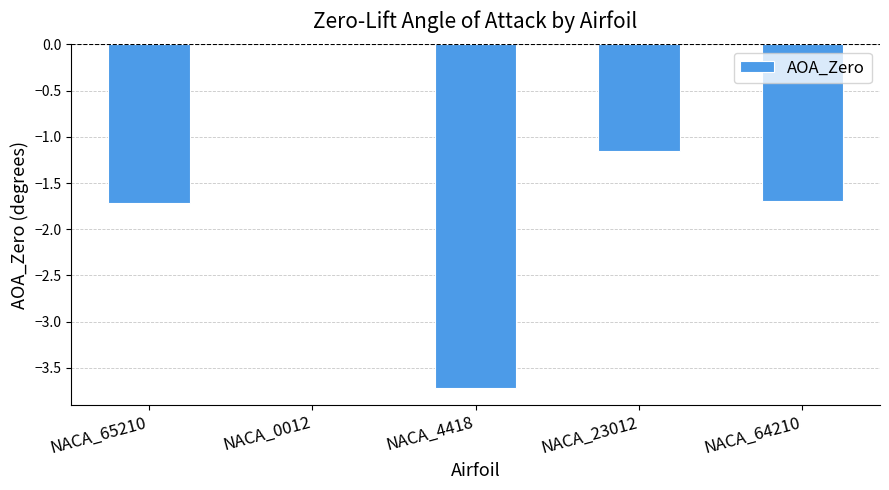

Which has a higher value, NACA_23012 or NACA_0012?

NACA_0012